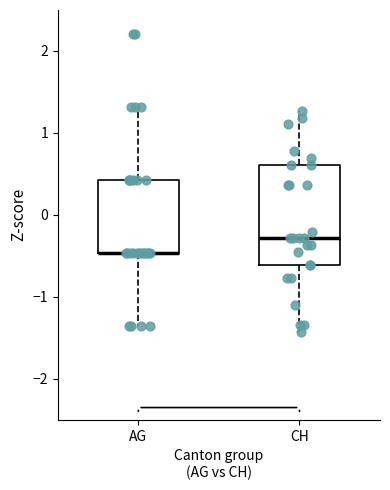

Which box is the tallest, from its lower edge to its upper edge?

CH